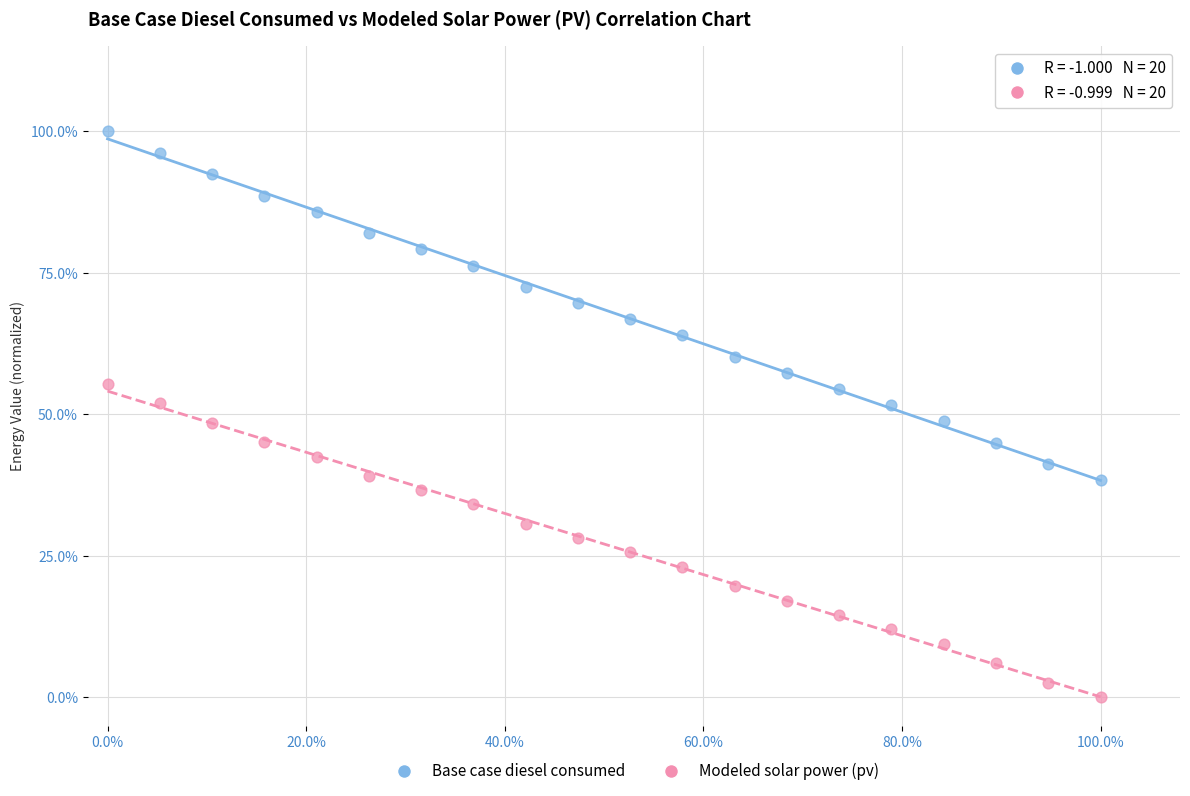

Which series has the widest spread of Y values?

Base case diesel consumed